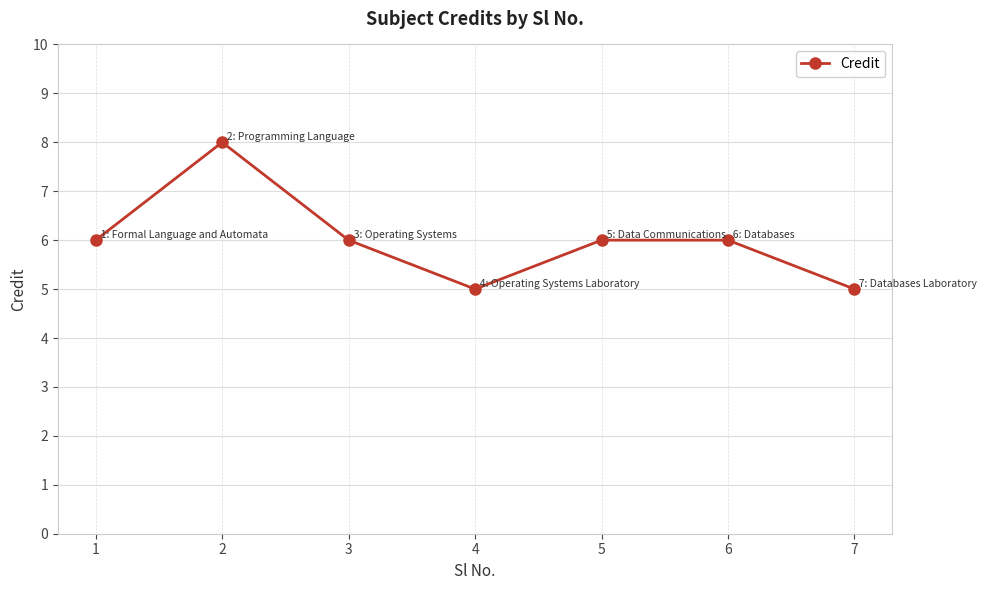

What is the difference between the maximum and minimum values?

3